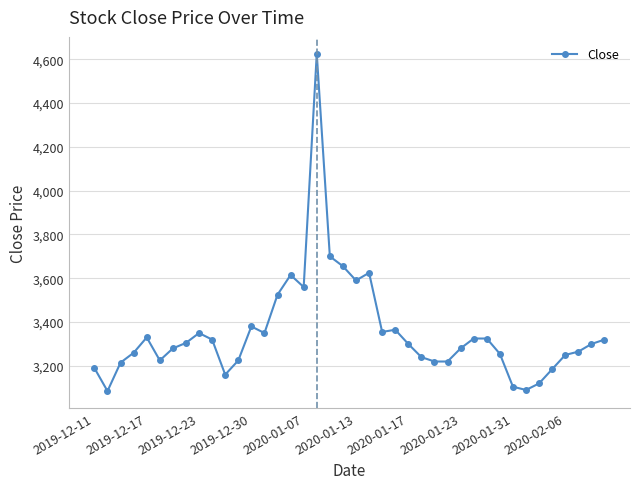

What is the minimum value shown in the chart?

3085